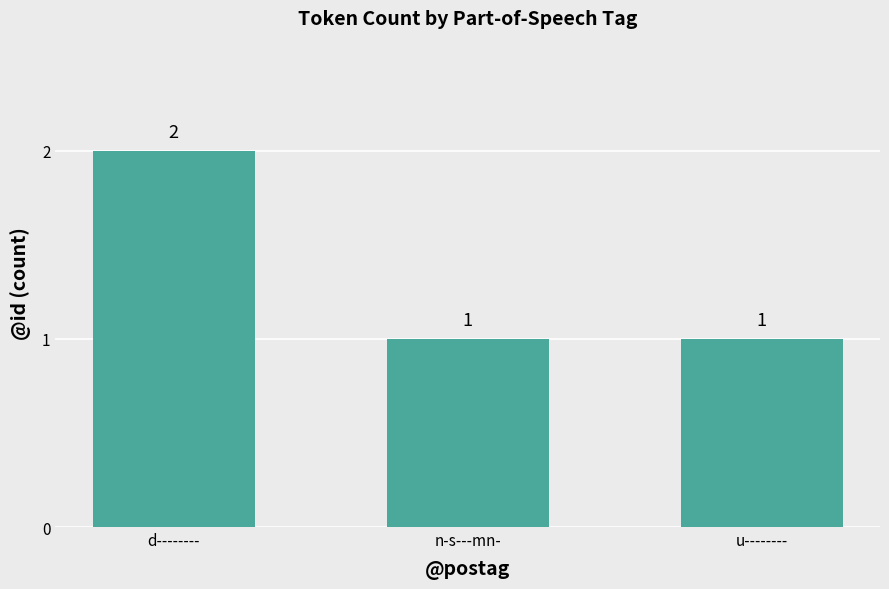

How many values are between 1 and 2?

3